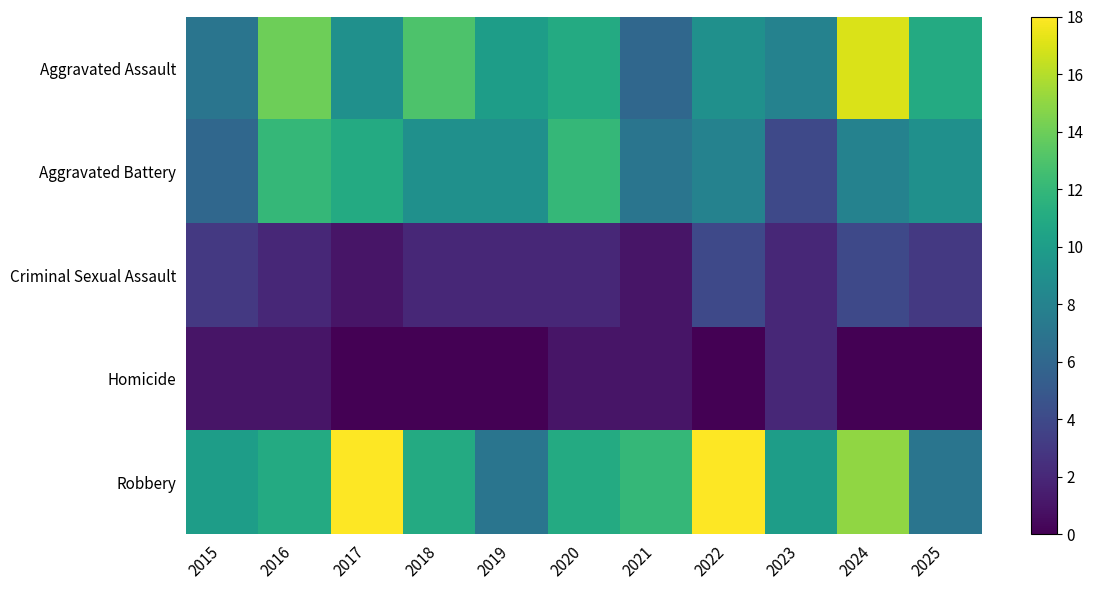

What is the spread (max minus min) of values at 2019?

10